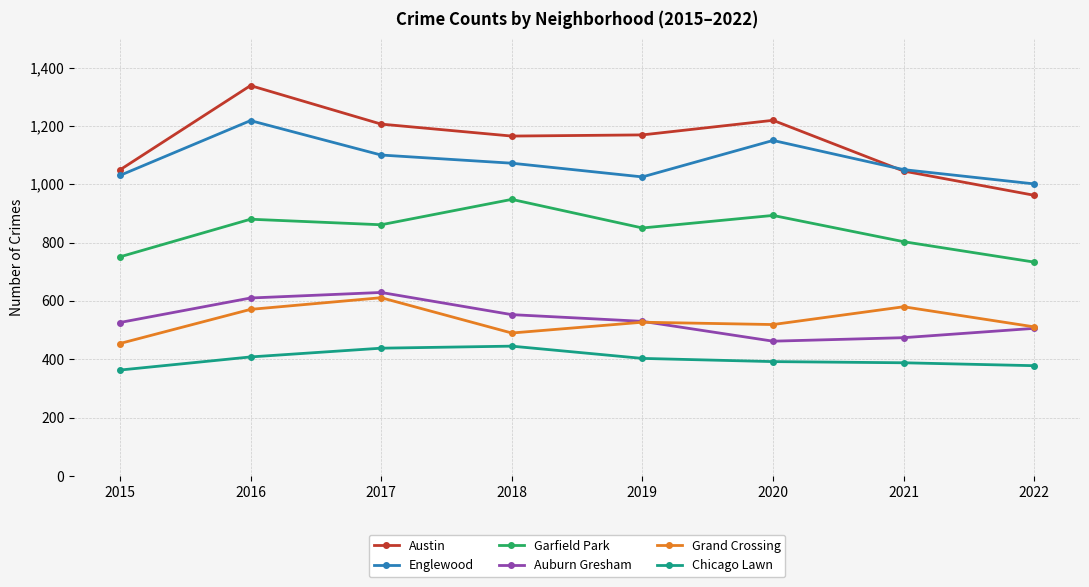

Which series changed the most between 2015 and 2018?

Garfield Park